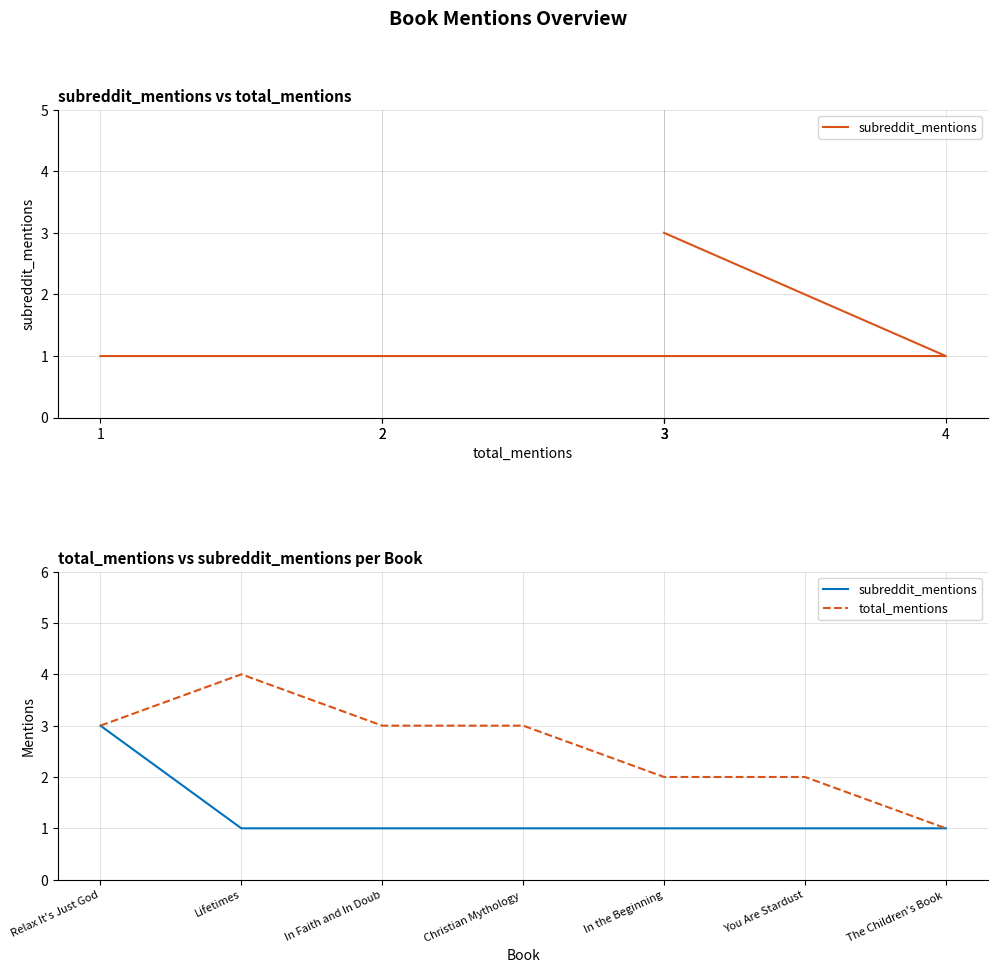

Read the subreddit_mentions value at Christian Mythology.

1